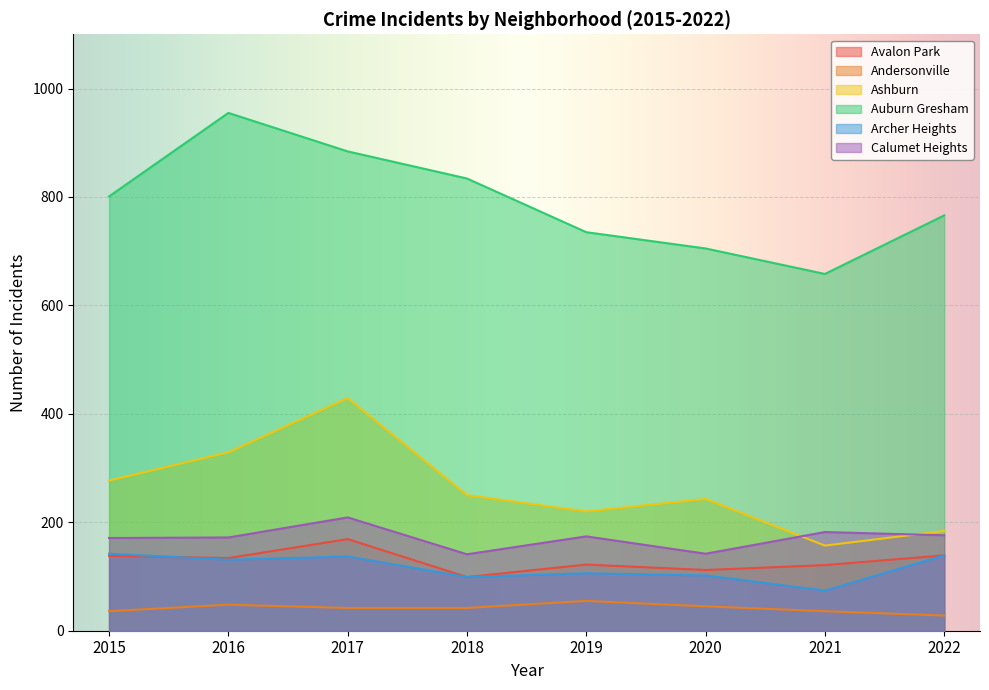

What is the difference between the maximum and minimum values in the Avalon Park series?

70